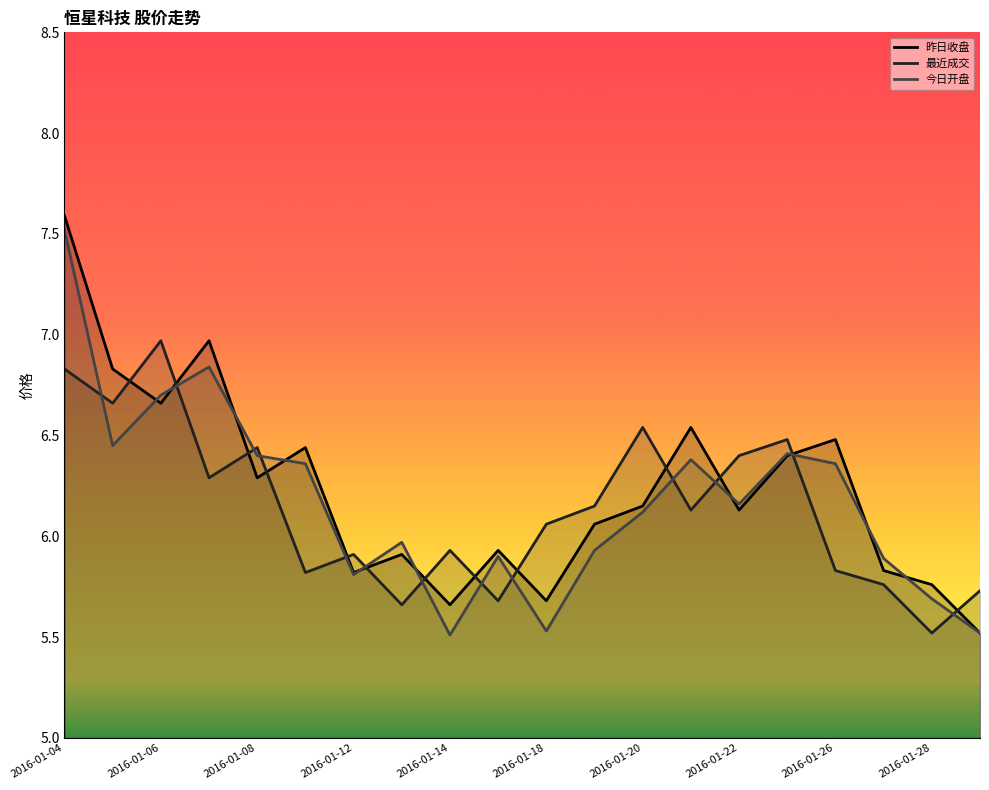

What is the total value across all series at 13?

19.1